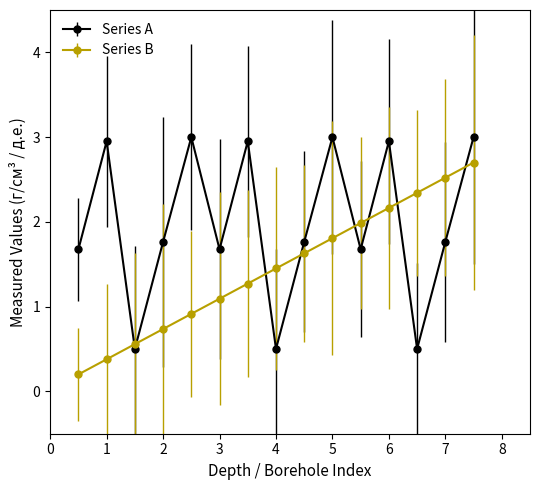

Which series has the largest total across all categories?

Series A